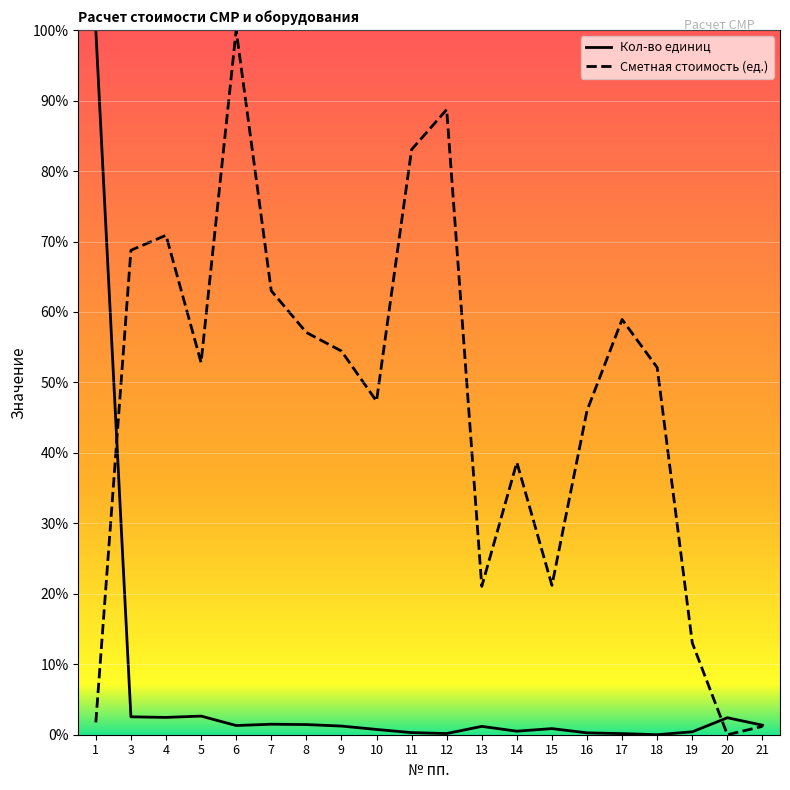

Is it true that Сметная стоимость (ед.) equals 5.5 at 13?

False